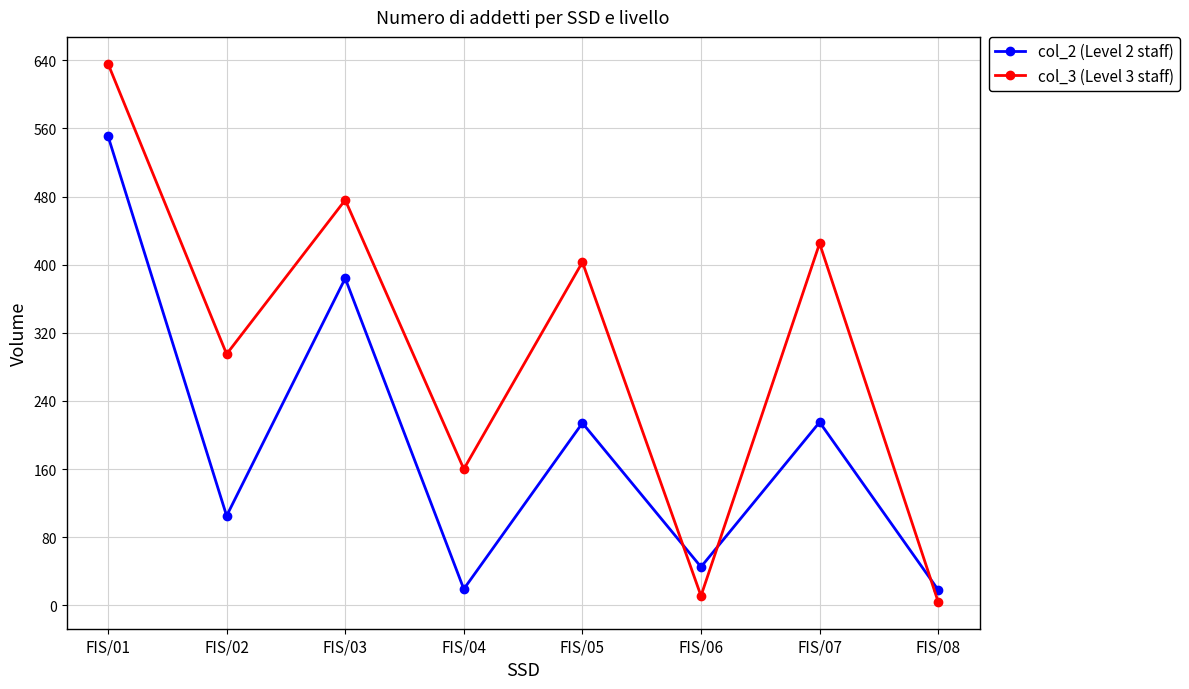

Which category has the highest value in the col_2 (Level 2 staff) series?

FIS/01